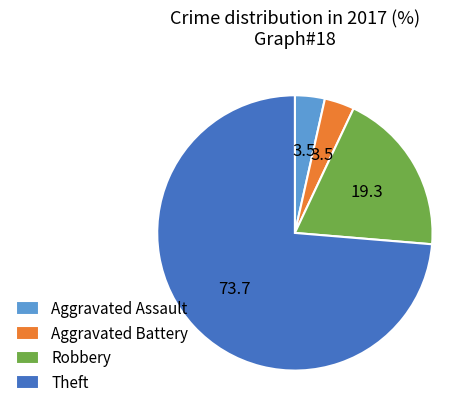

Do Aggravated Assault and Aggravated Battery together represent more than half of the pie?

No